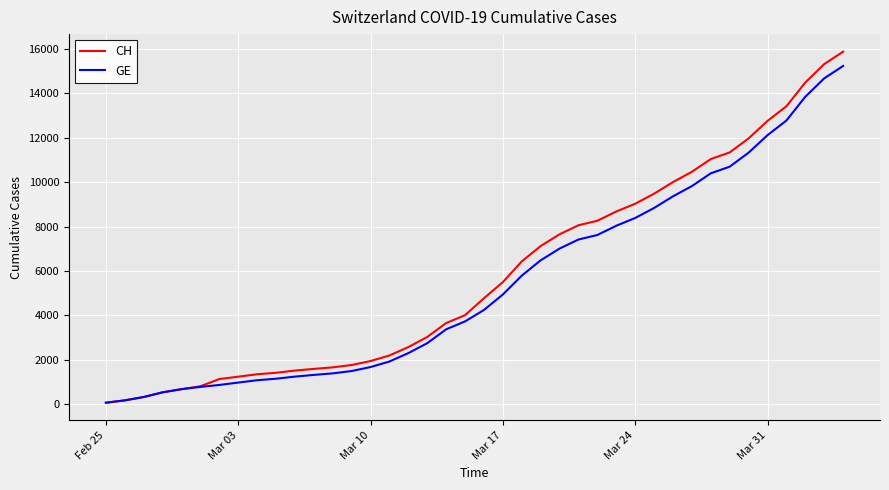

At how many categories does at least one series exceed 1014?

34